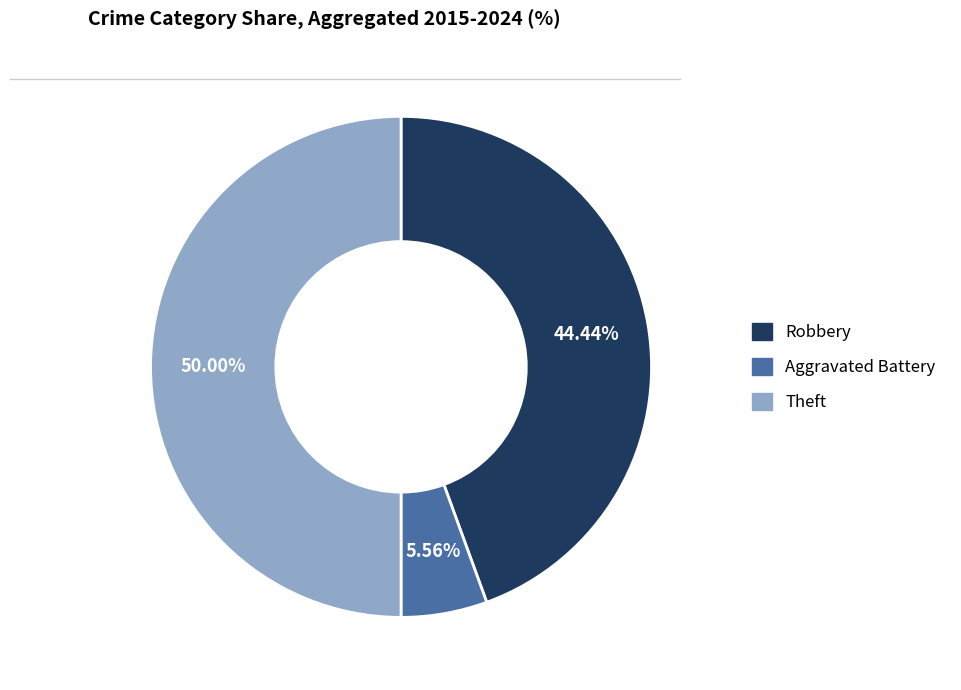

Does Robbery represent more than half of the total?

No